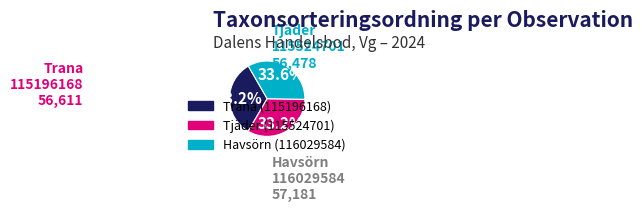

True or false: Havsörn (116029584) accounts for 34% of the total.

True